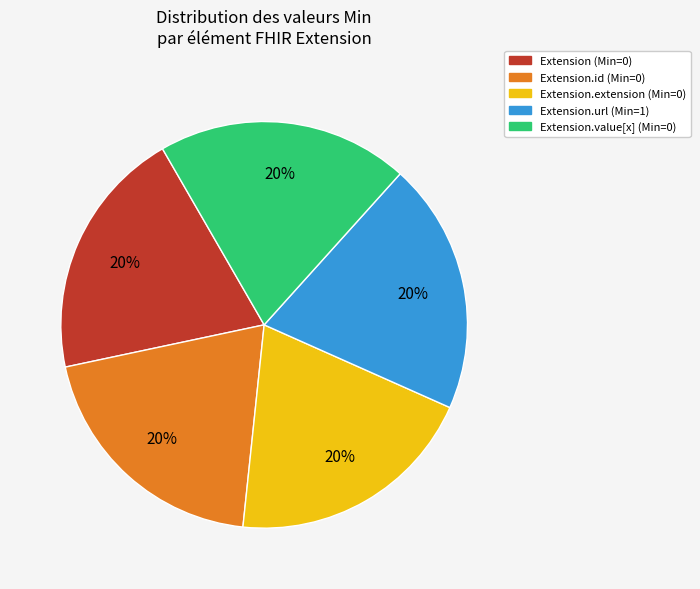

Is there any slice that represents more than half of the pie?

No